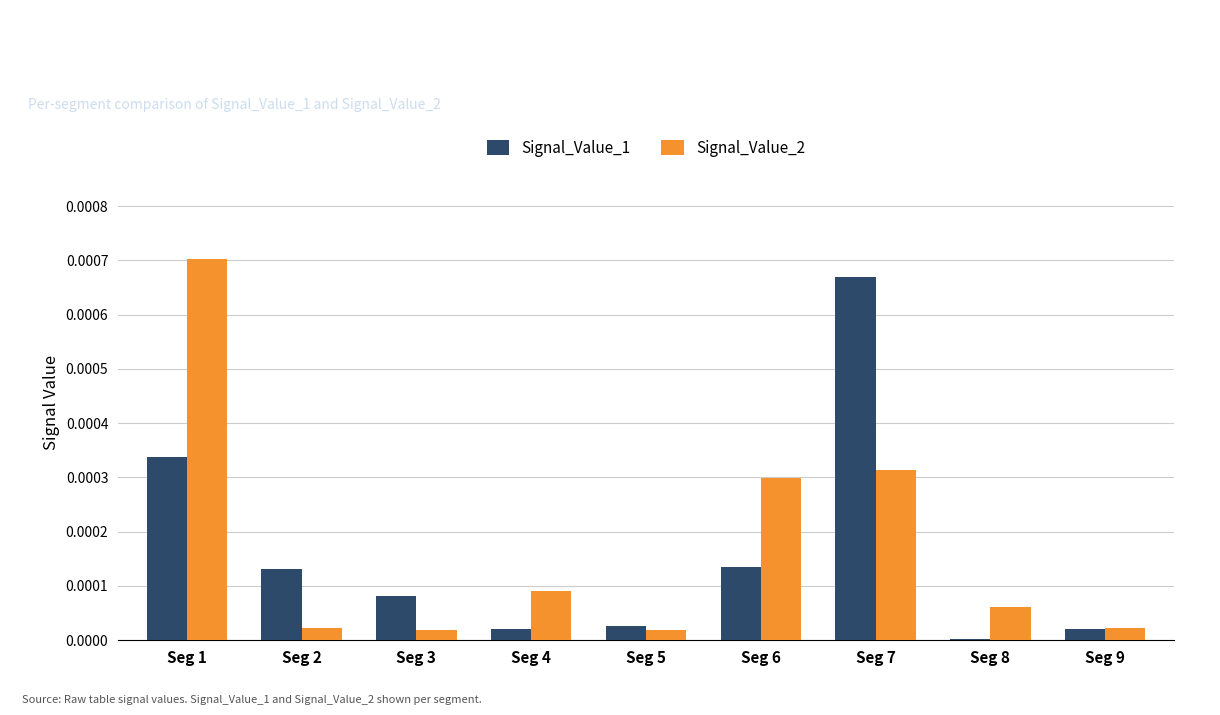

Which series has the largest total across all categories?

Signal_Value_2